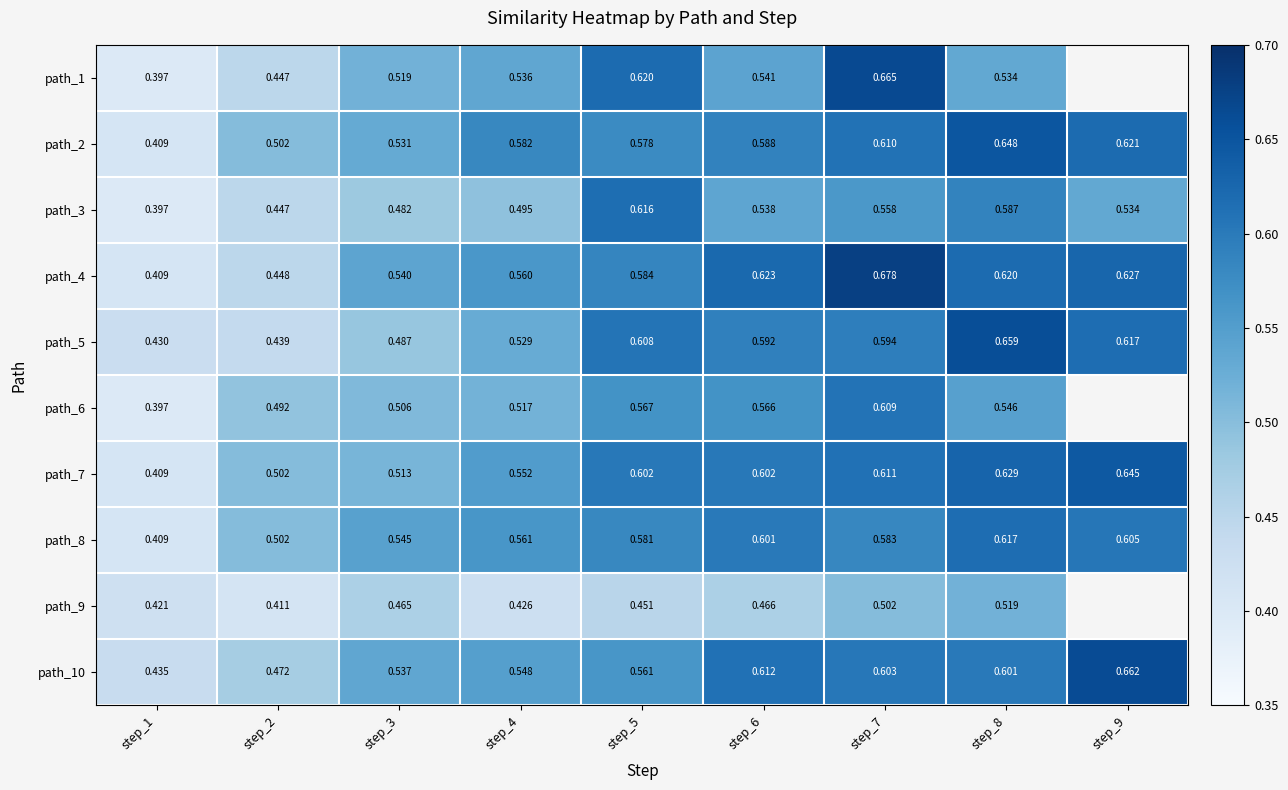

How many data points does each series have?

9